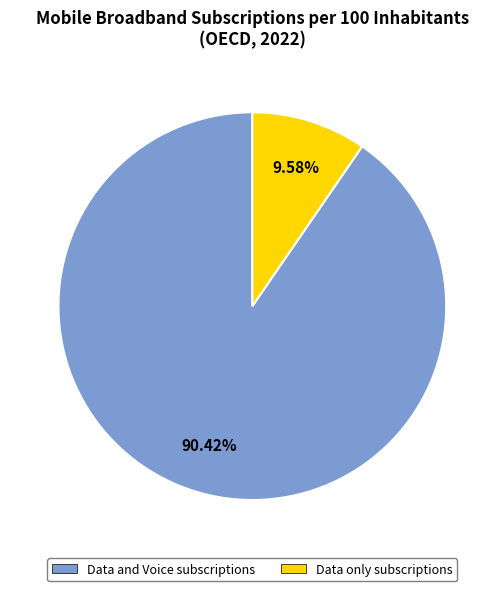

How many segments does this pie chart have?

2